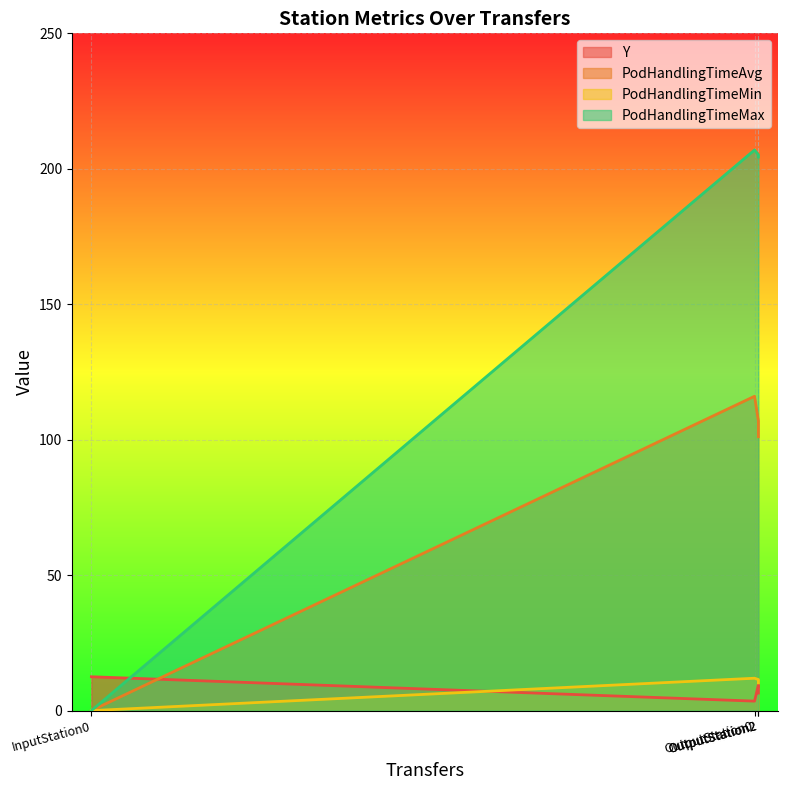

How many series are shown in this chart?

4